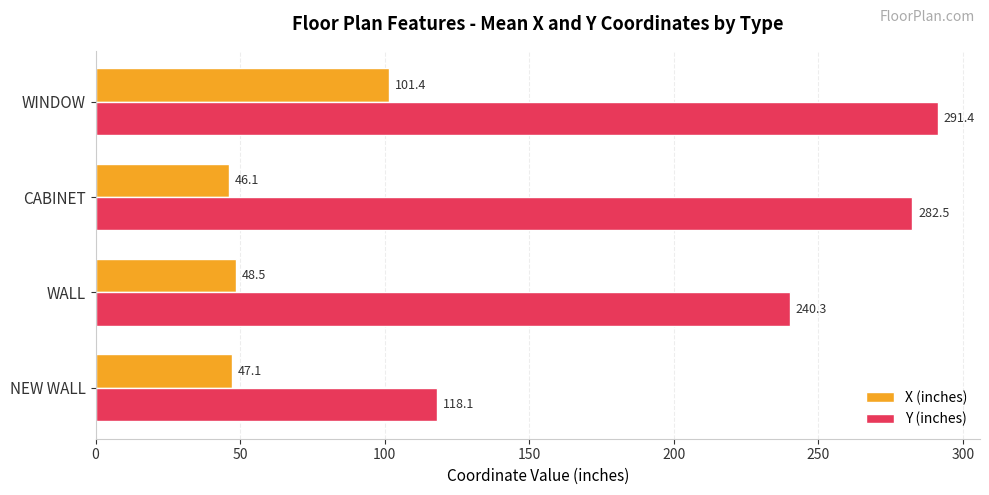

Rank the categories by Y (inches) value from lowest to highest.

NEW WALL, WALL, CABINET, WINDOW